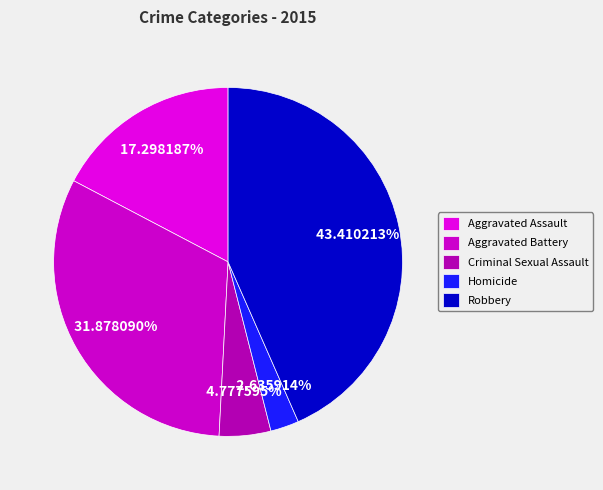

Count the number of slices in the pie.

5